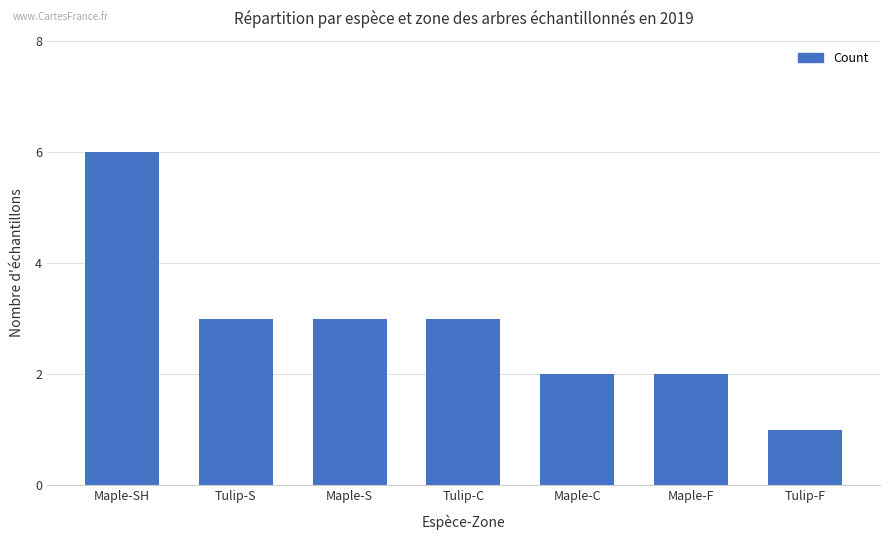

The chart shows a value of 5 at Maple-S. True or false?

False